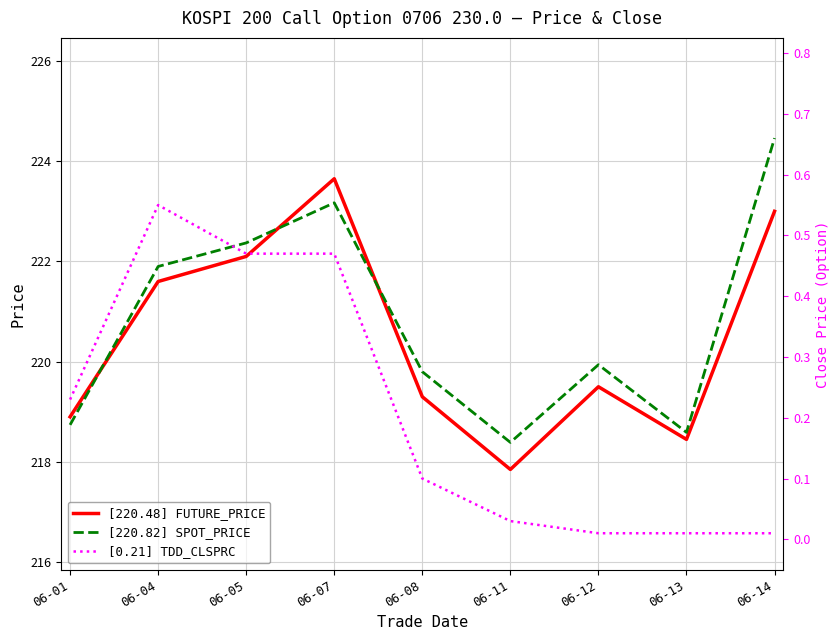

Reading left to right, extract all data points from this chart.

FUTURE_PRICE: 06-01=218.9	06-04=221.6	06-05=222.1	06-07=223.7	06-08=219.3	06-11=217.8	06-12=219.5	06-13=218.4	06-14=223.0
SPOT_PRICE: 06-01=218.7	06-04=221.9	06-05=222.4	06-07=223.2	06-08=219.8	06-11=218.4	06-12=219.9	06-13=218.6	06-14=224.5
TDD_CLSPRC: 06-01=0.2	06-04=0.6	06-05=0.5	06-07=0.5	06-08=0.1	06-11=0.0	06-12=0.0	06-13=0.0	06-14=0.0